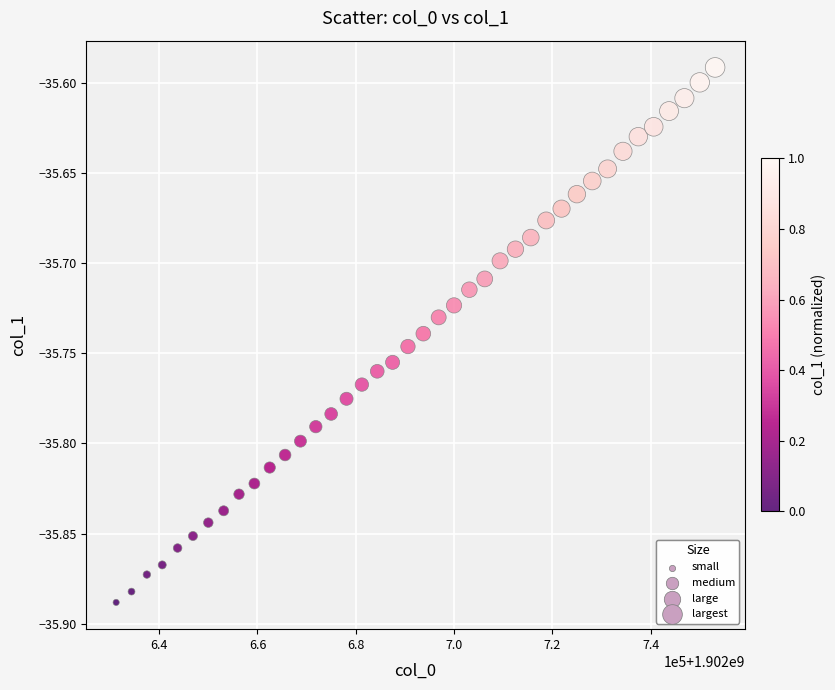

What is the range of X values (max minus min)?

121875.0